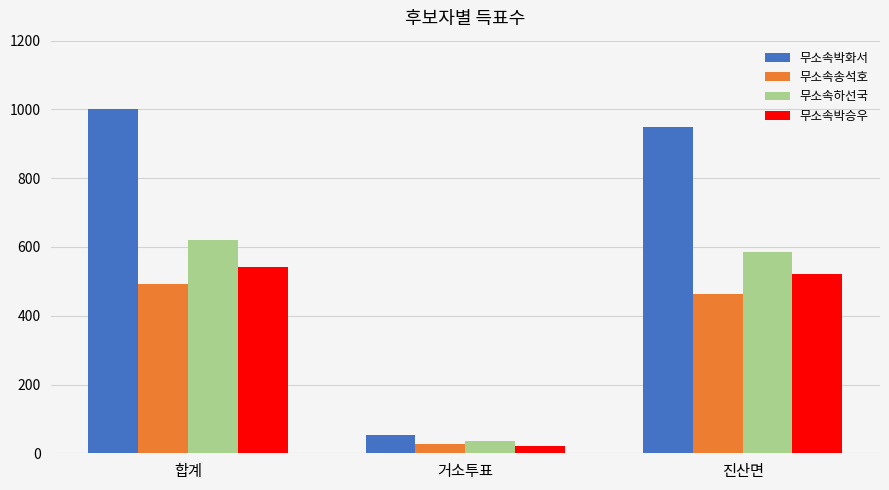

What is the sum of the 무소속박승우 values at 진산면 and 합계?

1062